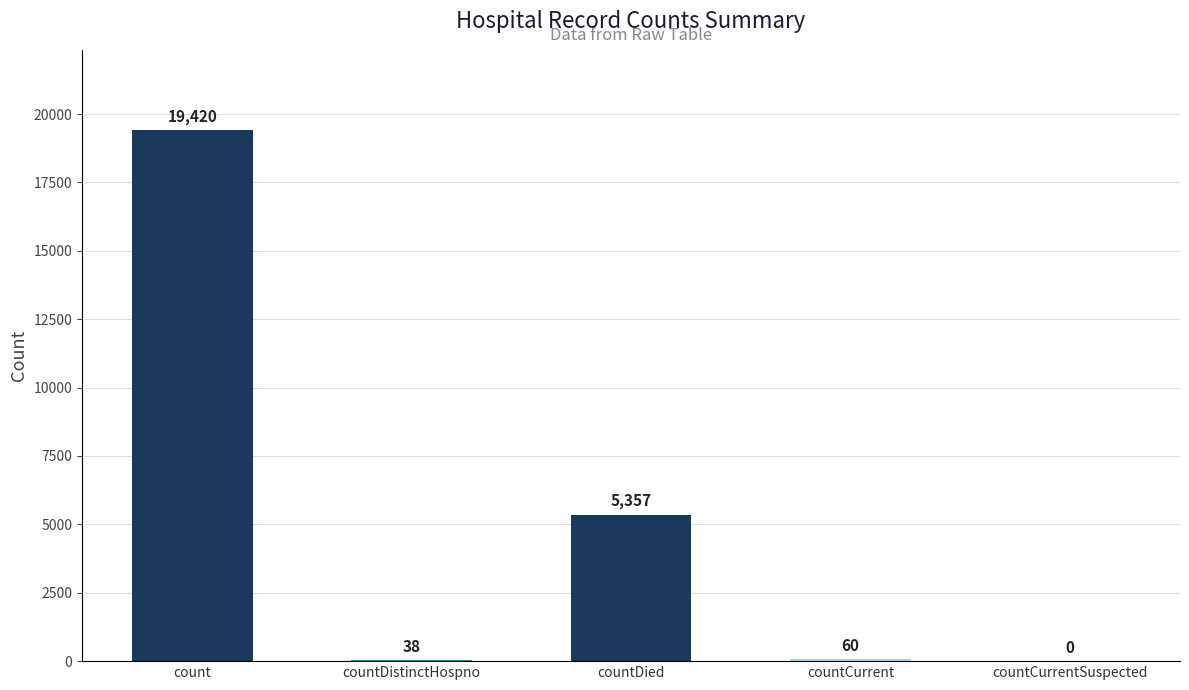

True or false: the data shows 19420 at count.

True